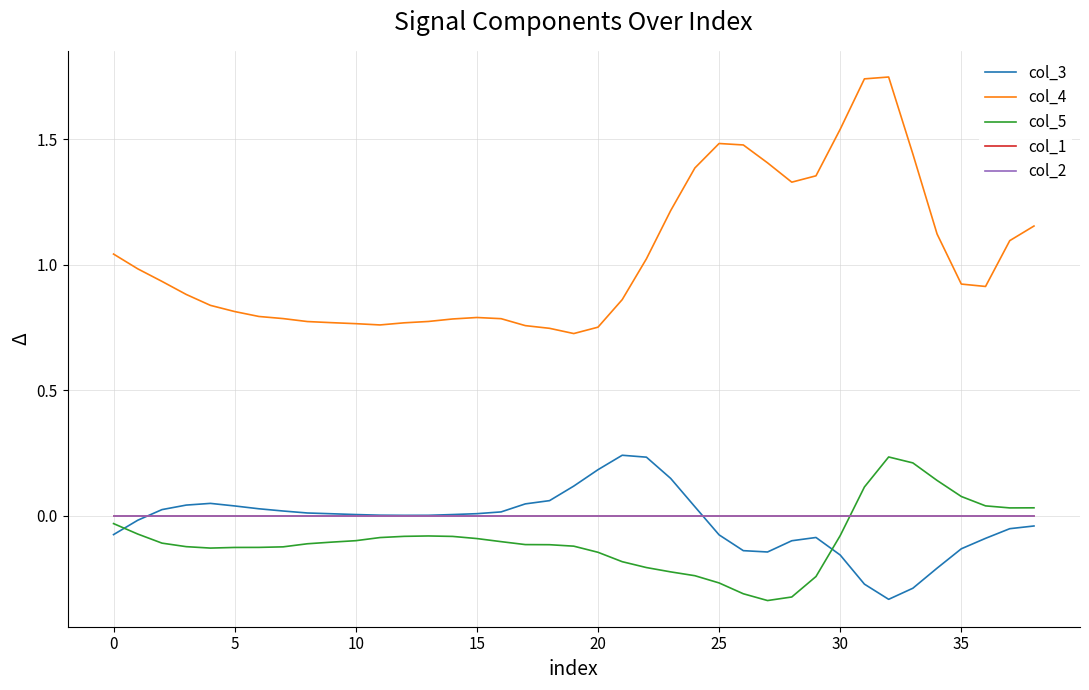

Does the chart display data point markers on the line(s)?

No